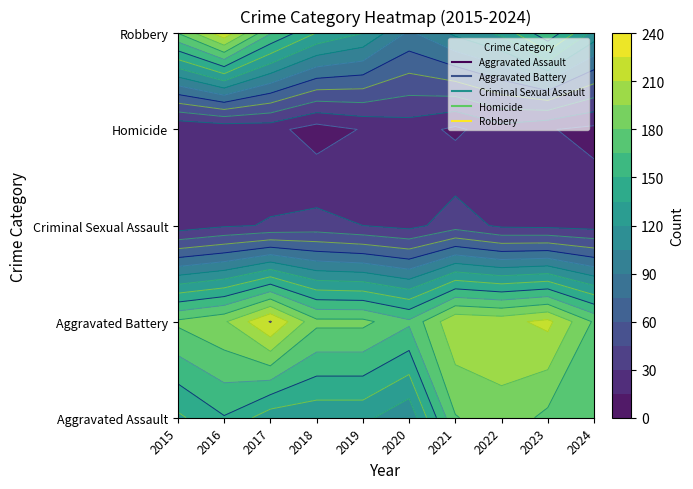

Is the value of Aggravated Assault at 2020 greater than the value of Criminal Sexual Assault at 2020?

Yes